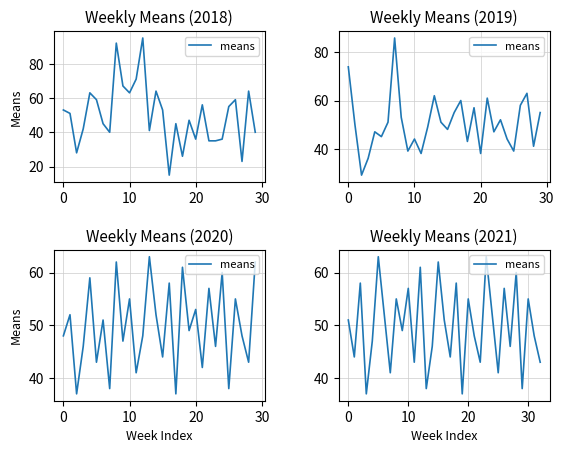

What is the change in value from 30 to 26?

+10